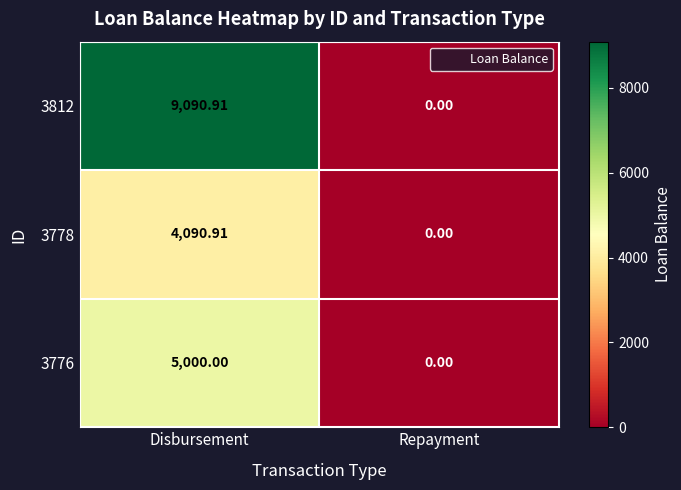

Is the value of 3812 at Disbursement greater than the value of 3778 at Disbursement?

Yes